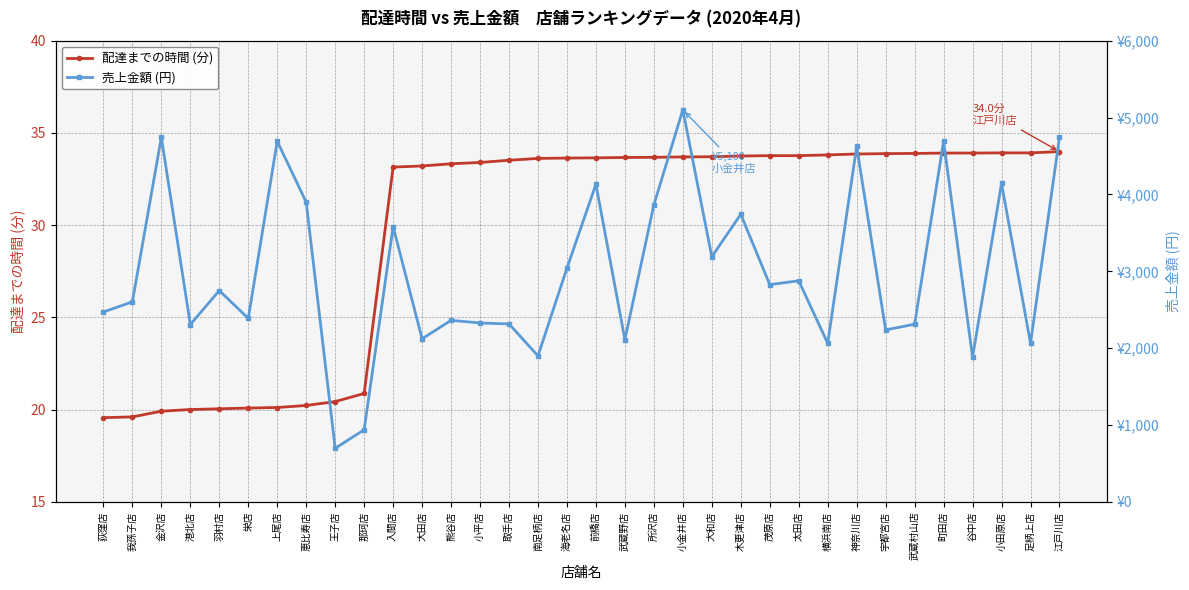

At which label does 配達までの時間 (分) reach its peak?

江戸川店